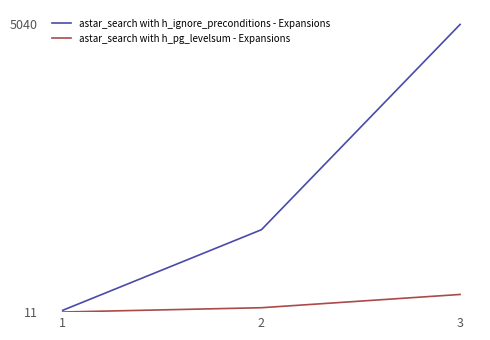

What is the difference between the second highest and minimum values in the astar_search with h_pg_levelsum - Expansions series?

75